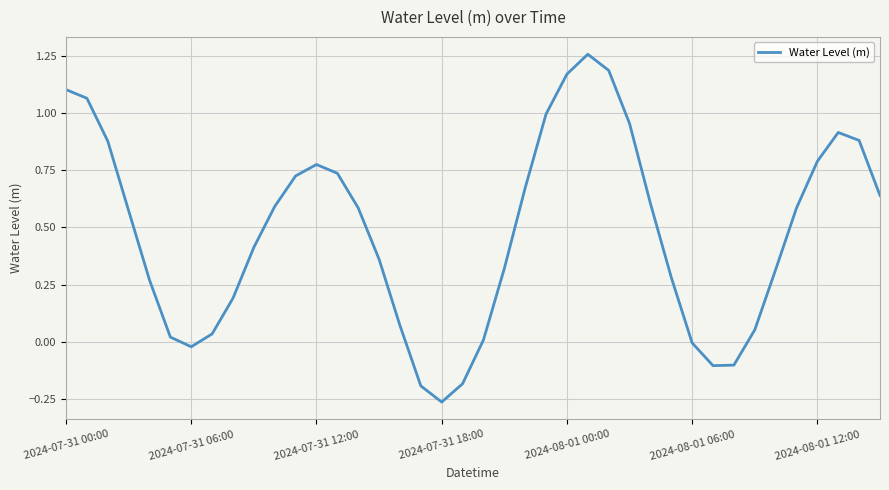

Which category has the lowest value across all series?

2024-07-31 18:00